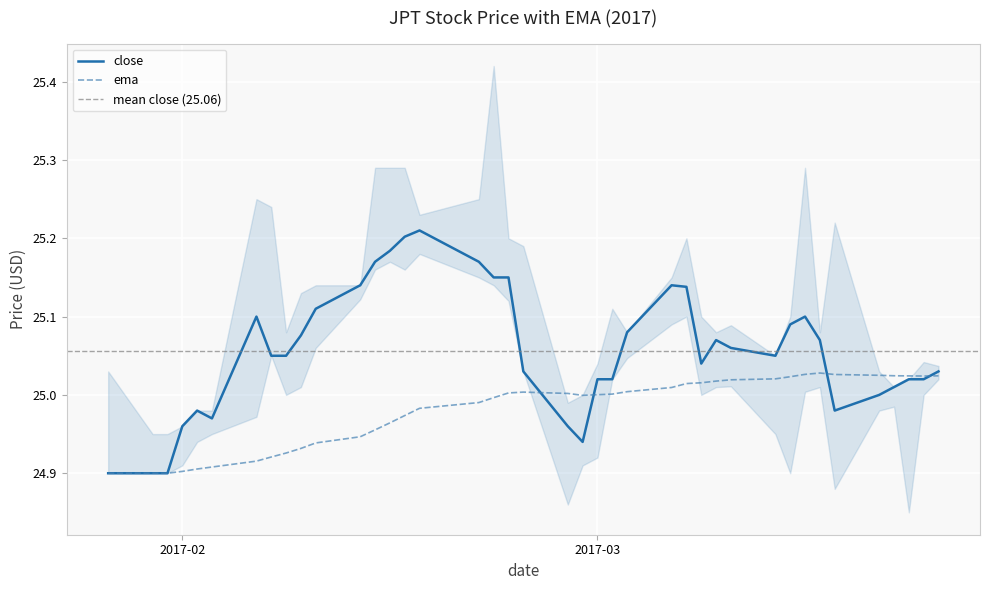

At 2017-03-13, list the series in order from smallest to largest.

ema, close